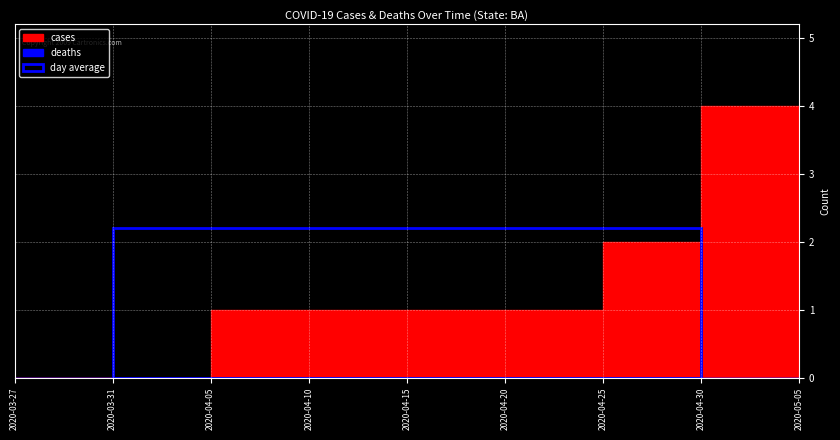

Count the number of categories in the chart.

9